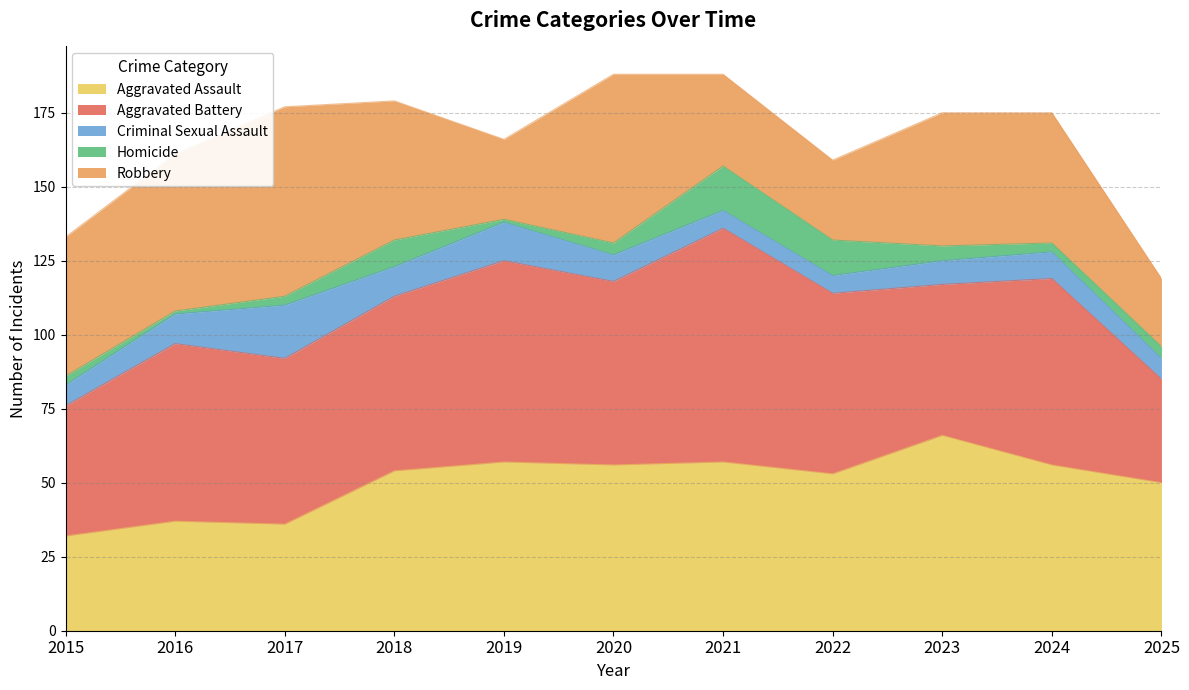

True or false: Homicide and Aggravated Battery intersect in this chart.

False